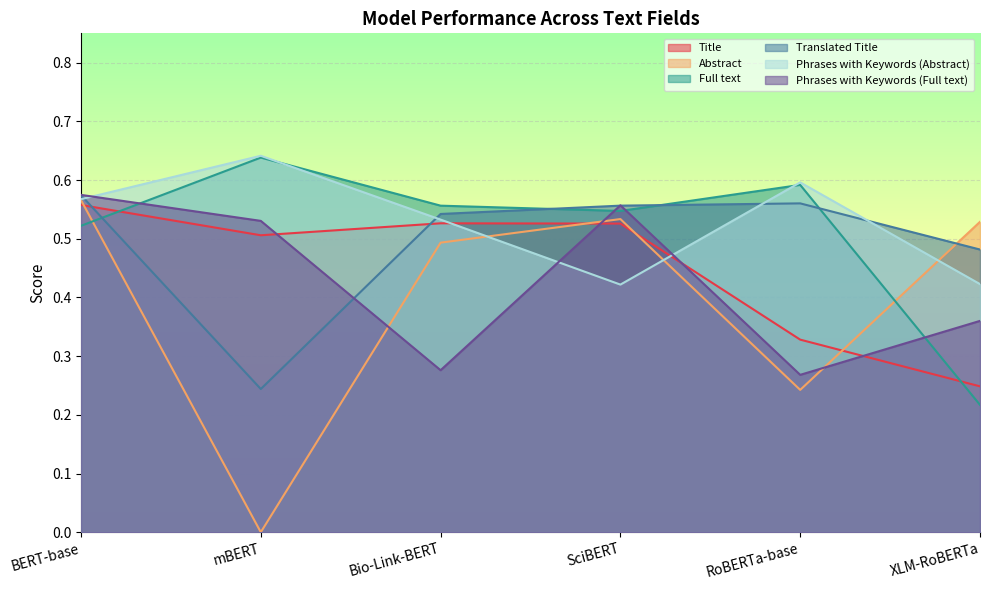

True or false: Full text and Title intersect in this chart.

True